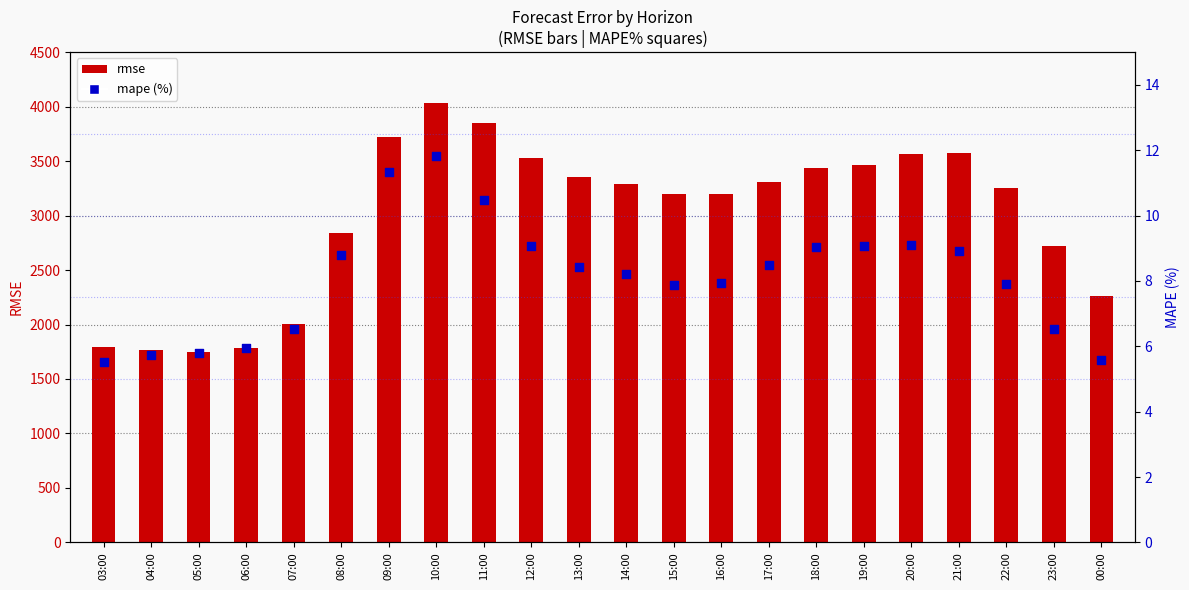

Which series reaches the maximum Y coordinate?

rmse